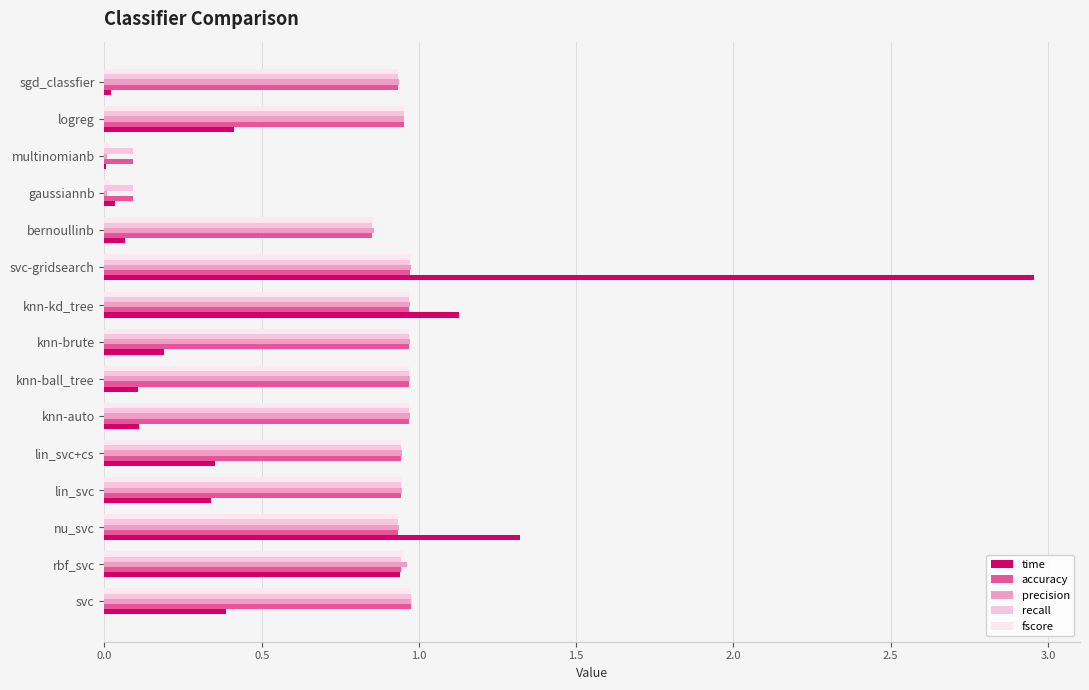

Reading left to right, list all the values displayed in this chart.

time: 0.4	0.9	1.3	0.3	0.4	0.1	0.1	0.2	1.1	3.0	0.1	0.0	0.0	0.4	0.0
accuracy: 1.0	0.9	0.9	0.9	0.9	1.0	1.0	1.0	1.0	1.0	0.9	0.1	0.1	1.0	0.9
precision: 1.0	1.0	0.9	0.9	0.9	1.0	1.0	1.0	1.0	1.0	0.9	0.0	0.0	1.0	0.9
recall: 1.0	0.9	0.9	0.9	0.9	1.0	1.0	1.0	1.0	1.0	0.9	0.1	0.1	1.0	0.9
fscore: 1.0	0.9	0.9	0.9	0.9	1.0	1.0	1.0	1.0	1.0	0.9	0.0	0.0	1.0	0.9